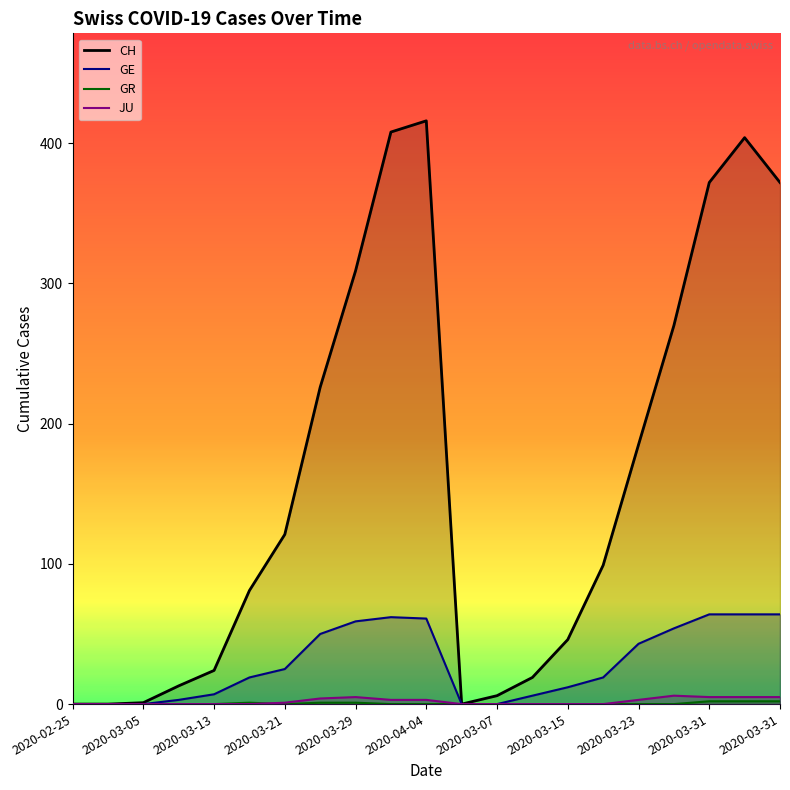

How many values in the CH series exceed 99?

10